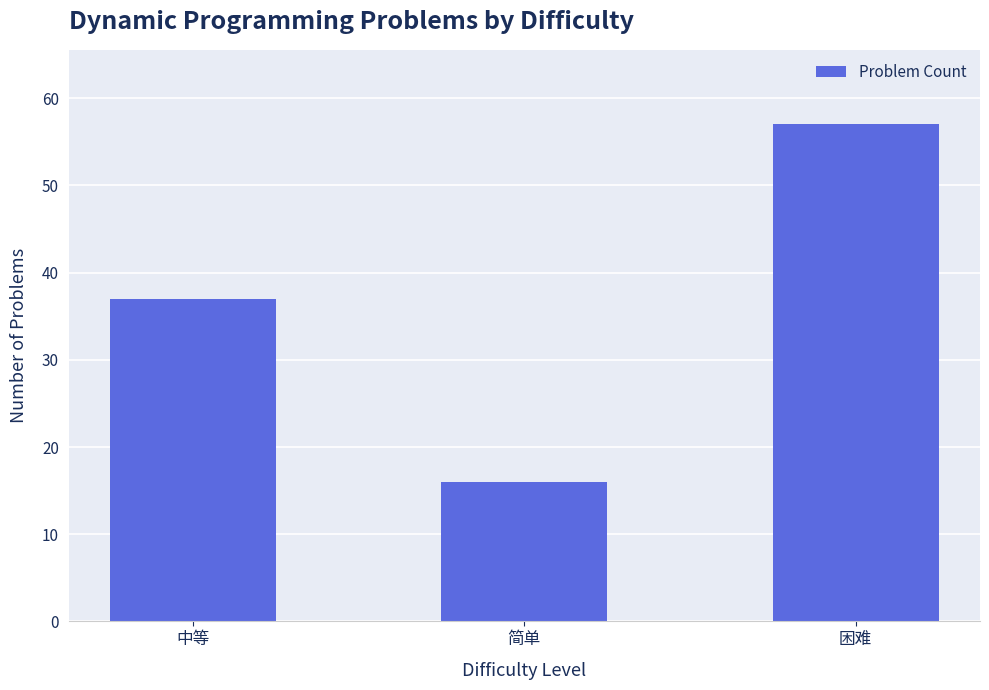

What is the minimum value shown in the chart?

16